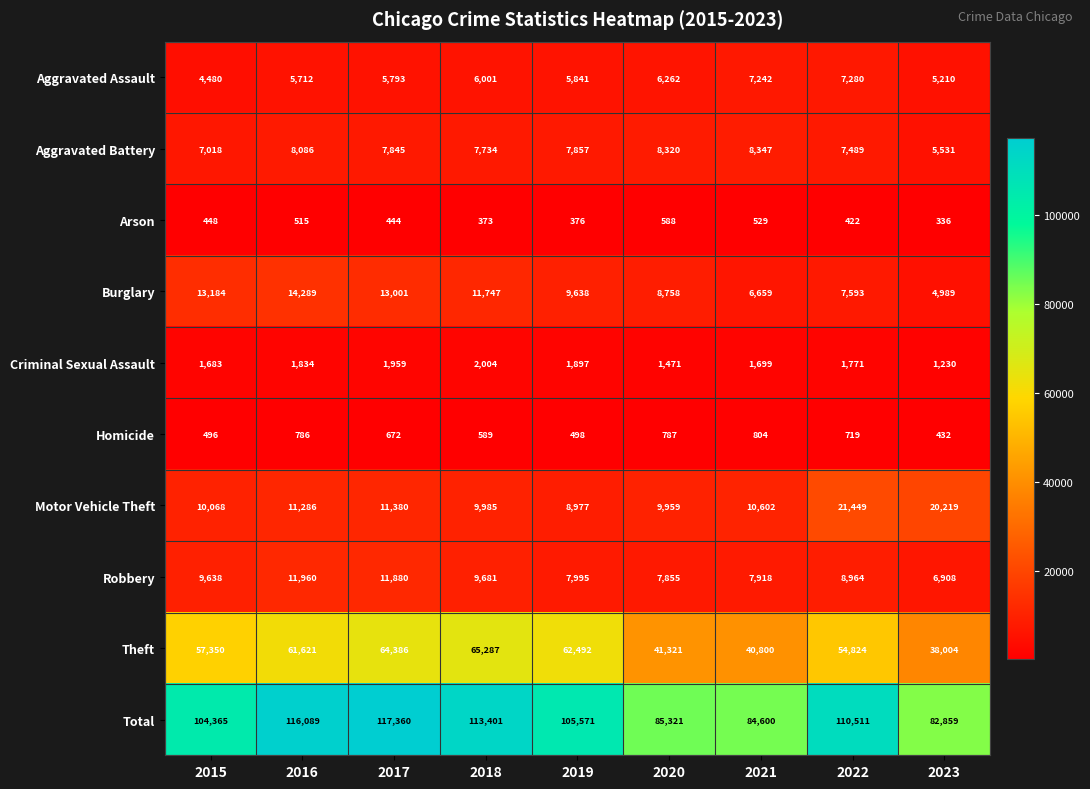

What is the average value of the Motor Vehicle Theft series?

12658